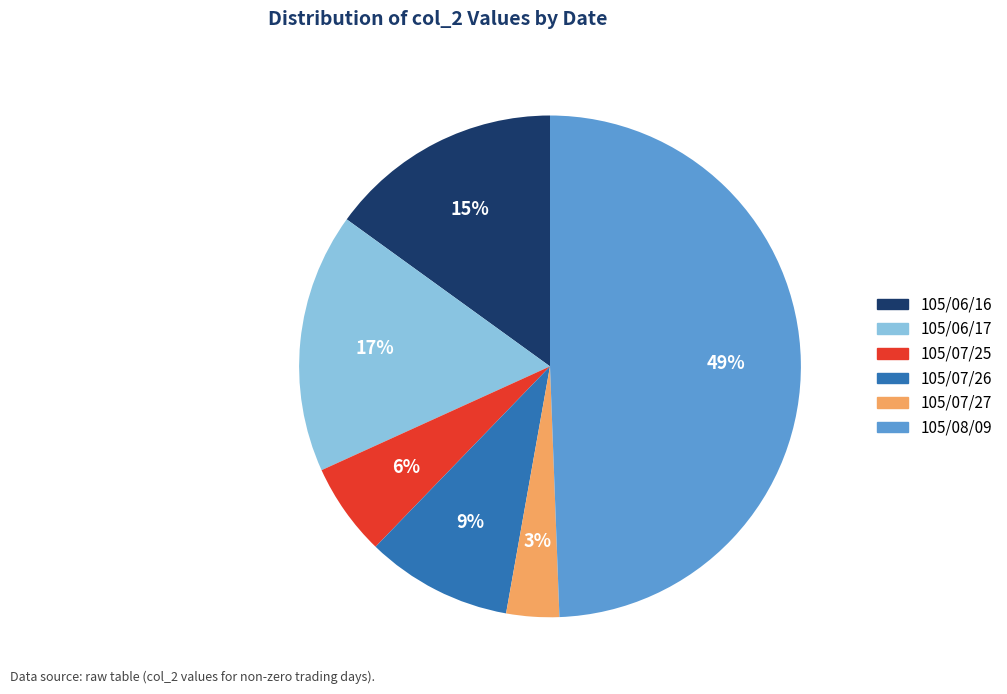

Rank the categories by value from highest to lowest.

105/08/09, 105/06/17, 105/06/16, 105/07/26, 105/07/25, 105/07/27